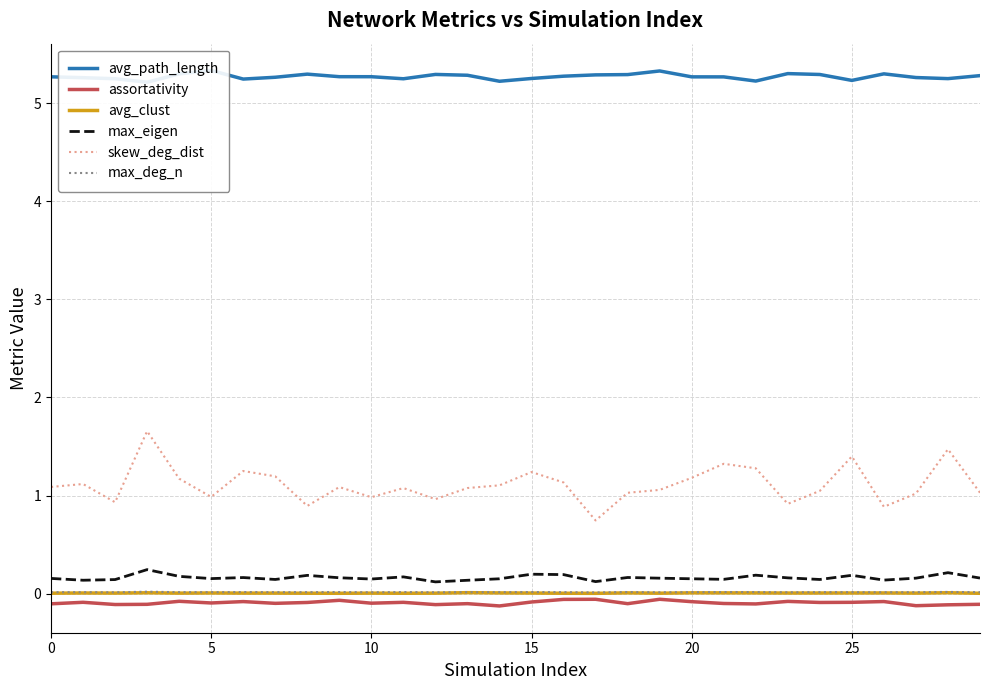

Between 8 and 26, which is larger?

26